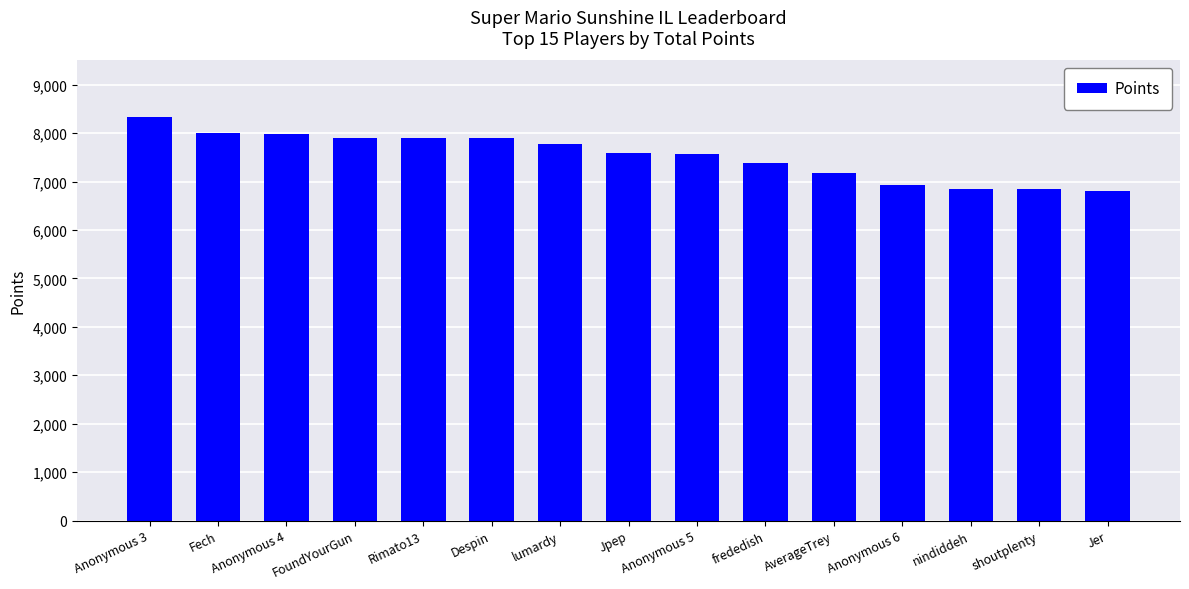

What is the sum of the values at shoutplenty and Fech?

14837